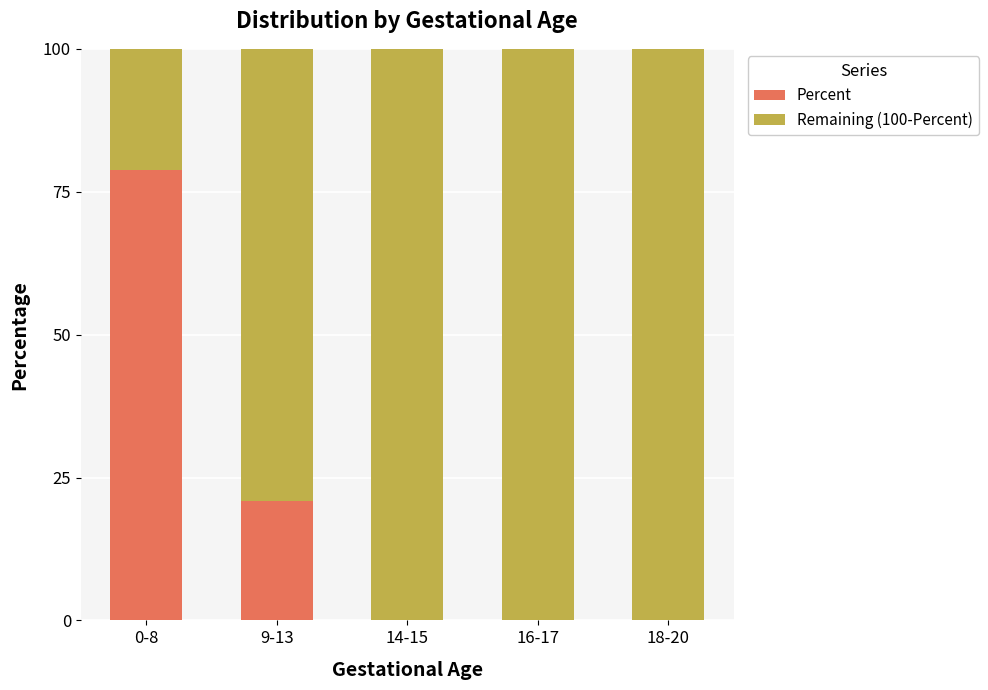

What is the sum of all Percent values?

100.0